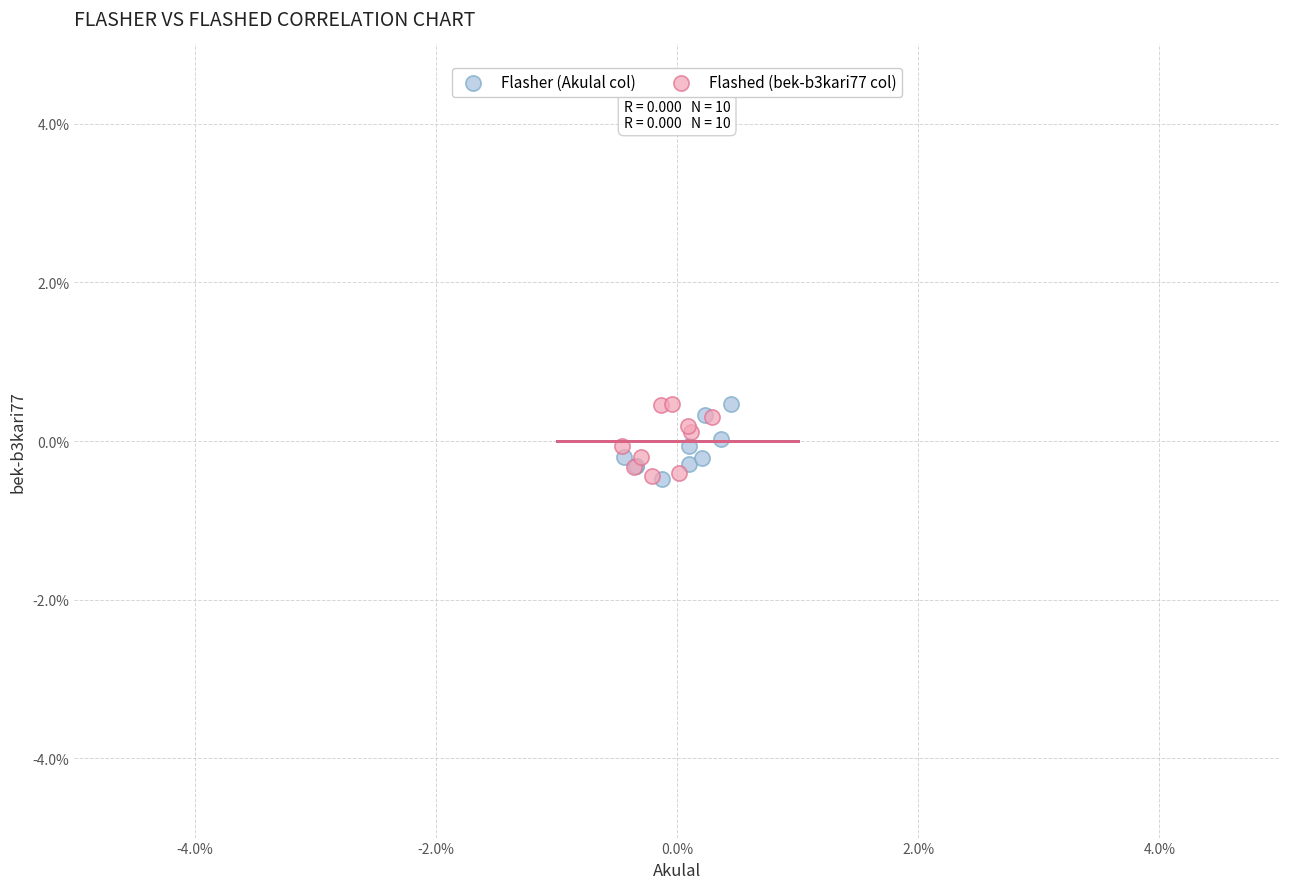

What are all the series names shown in the legend?

Flasher (Akulal col), Flashed (bek-b3kari77 col)